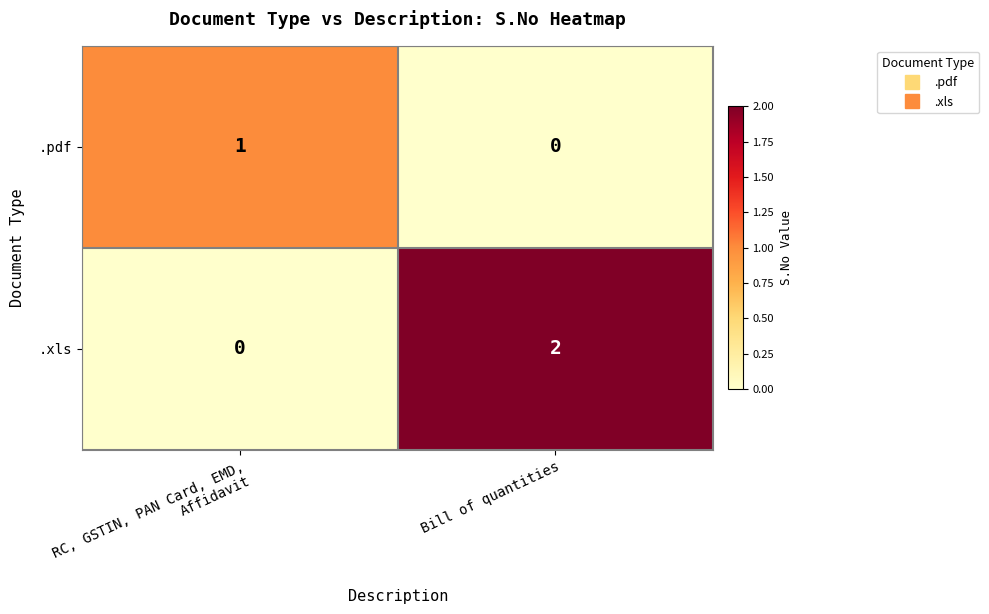

Rank the series by their maximum value, from lowest to highest.

.pdf, .xls